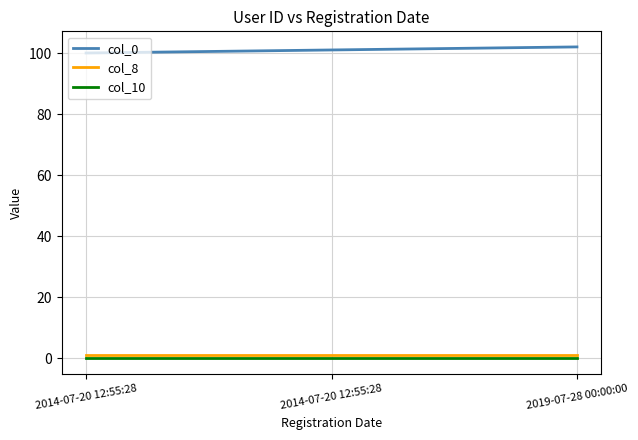

Does the chart have visible grid lines?

Yes